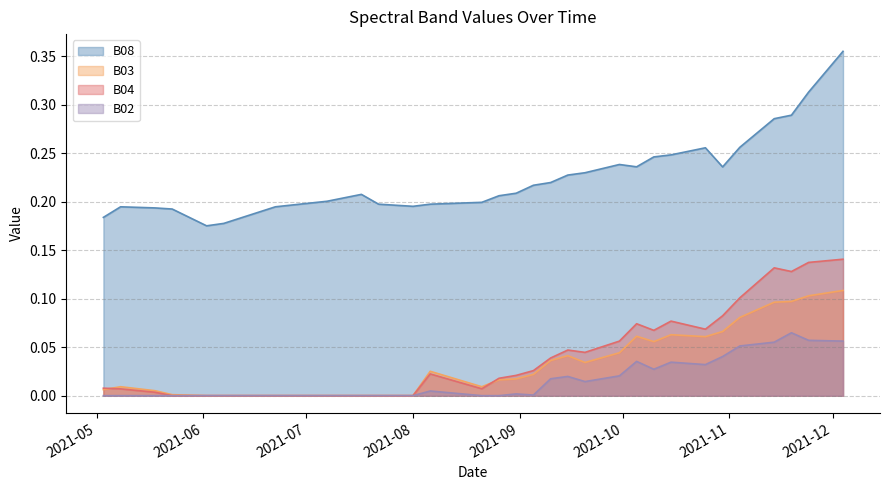

What is the total value across all series at 2021-11-09?

0.5